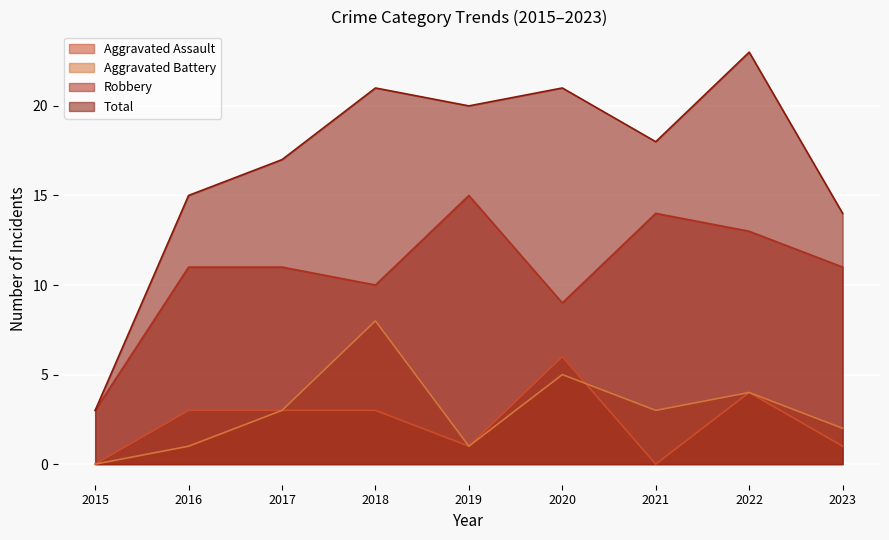

At which label does Total first exceed 18?

2018